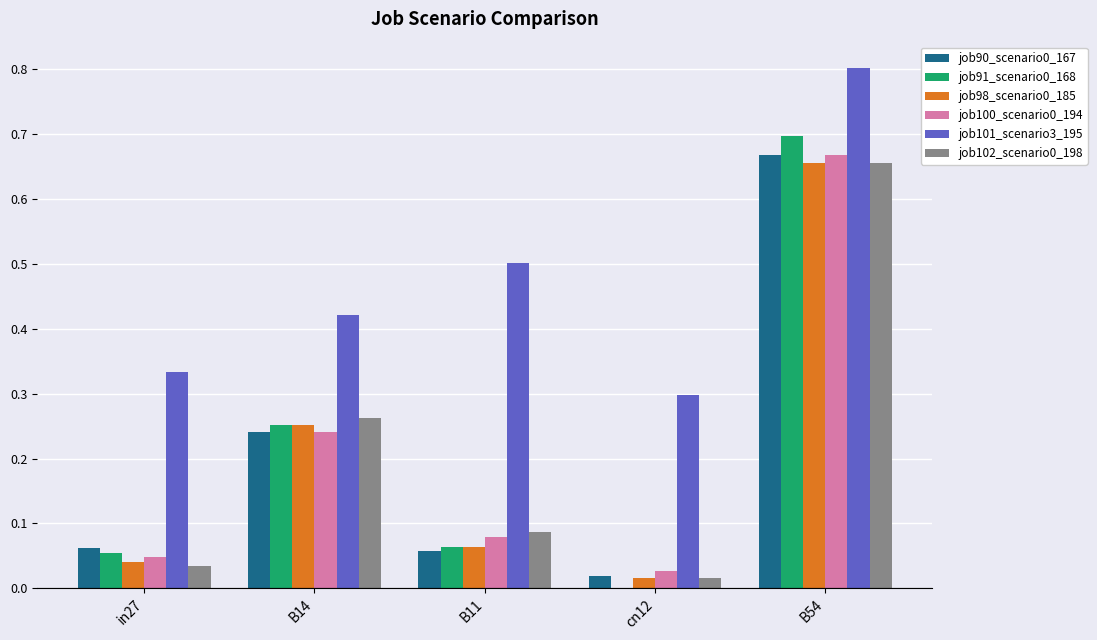

Is it true that job91_scenario0_168 equals 0.1 at B14?

False